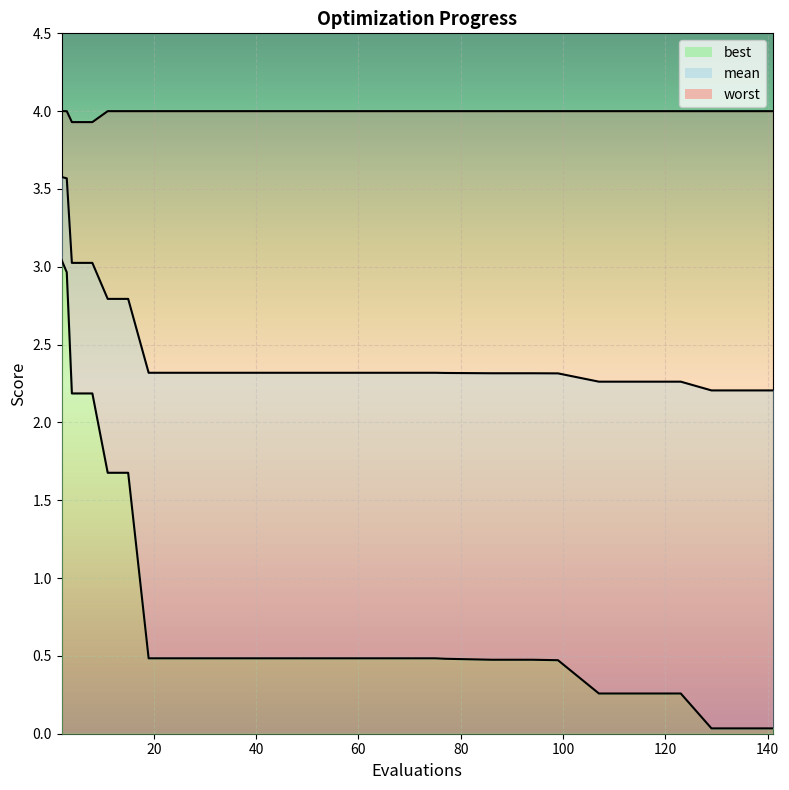

At 19, list the series in order from largest to smallest.

worst, mean, best